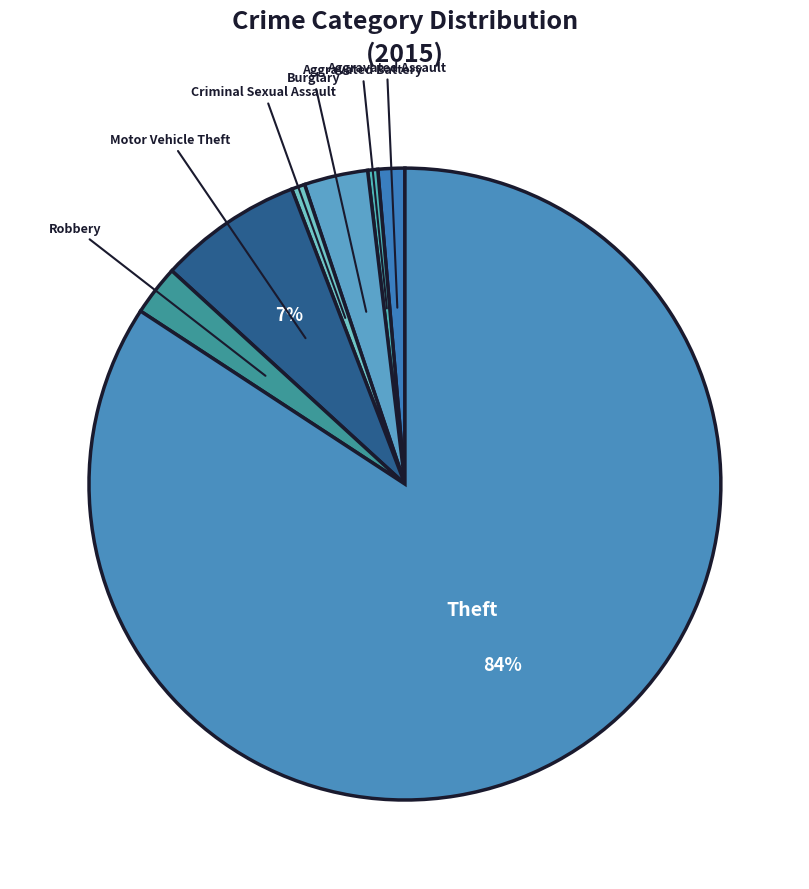

How many slices are in this pie chart?

7